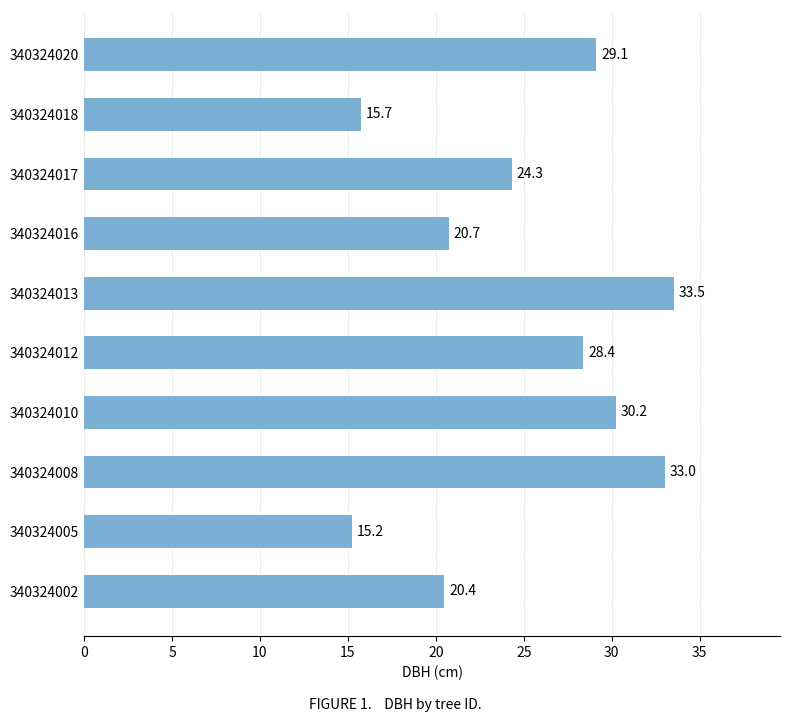

How many values are below 28?

5